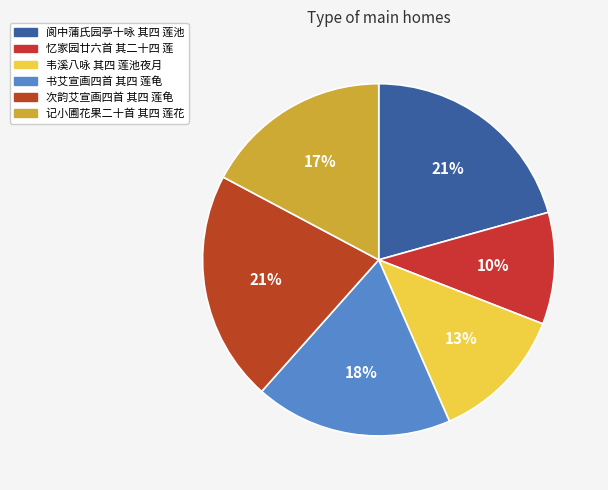

Which slice is the smallest?

忆家园廿六首 其二十四 莲